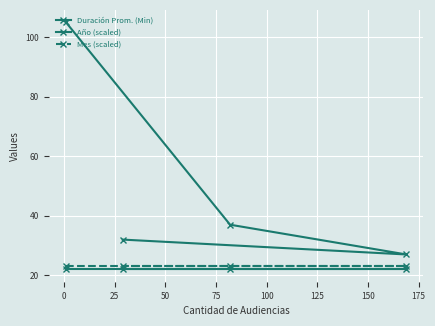

True or false: Duración Prom. (Min) and Mes (scaled) intersect in this chart.

False